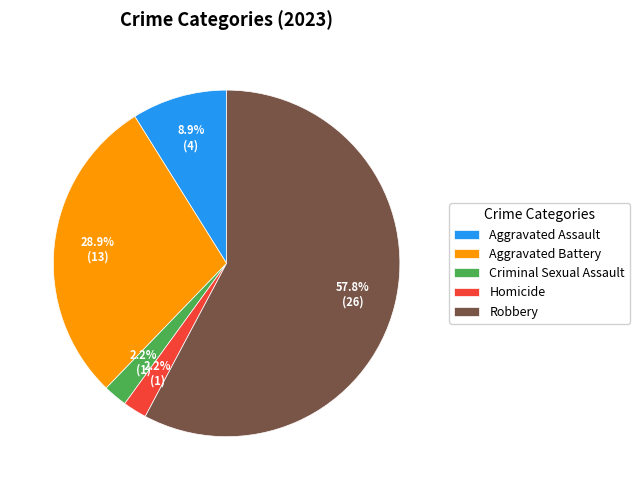

Approximately how many times larger is the value at Criminal Sexual Assault compared to Homicide?

1.0